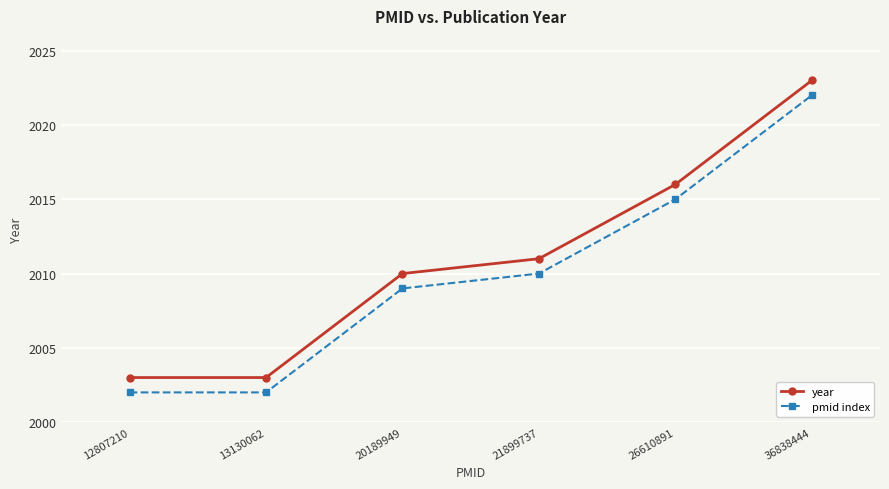

True or false: year and pmid index cross at least once.

False